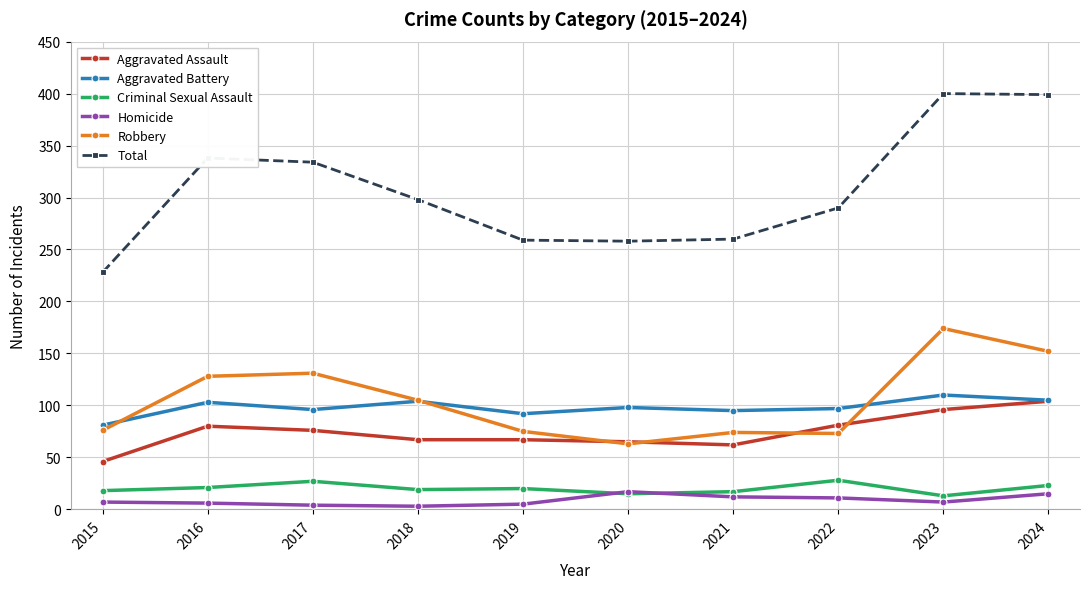

Which series changed the most between 2020 and 2023?

Total